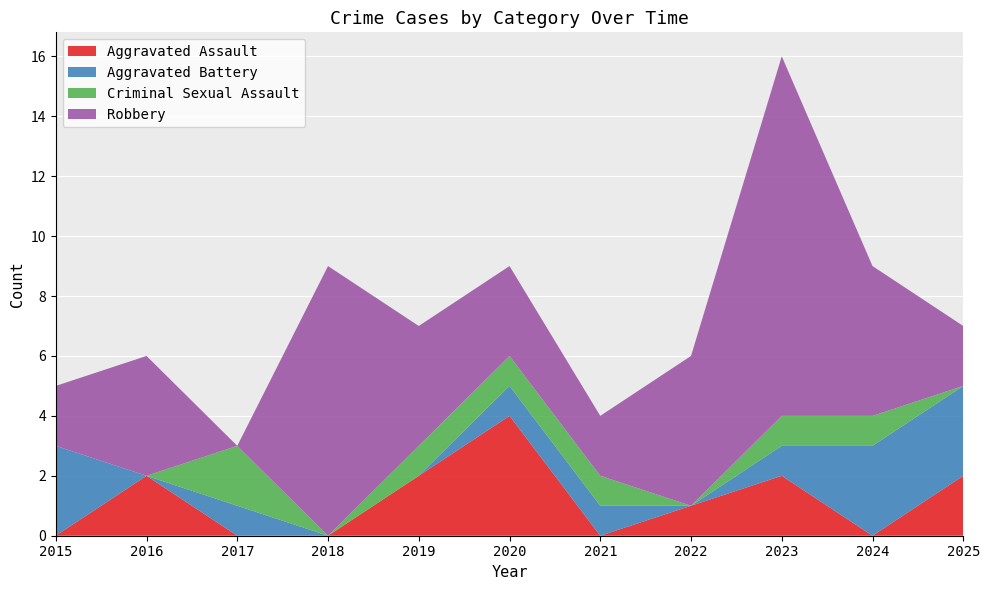

Reading left to right, what are all the values shown in this chart?

Aggravated Assault: 0	2	0	0	2	4	0	1	2	0	2
Aggravated Battery: 3	0	1	0	0	1	1	0	1	3	3
Criminal Sexual Assault: 0	0	2	0	1	1	1	0	1	1	0
Robbery: 2	4	0	9	4	3	2	5	12	5	2